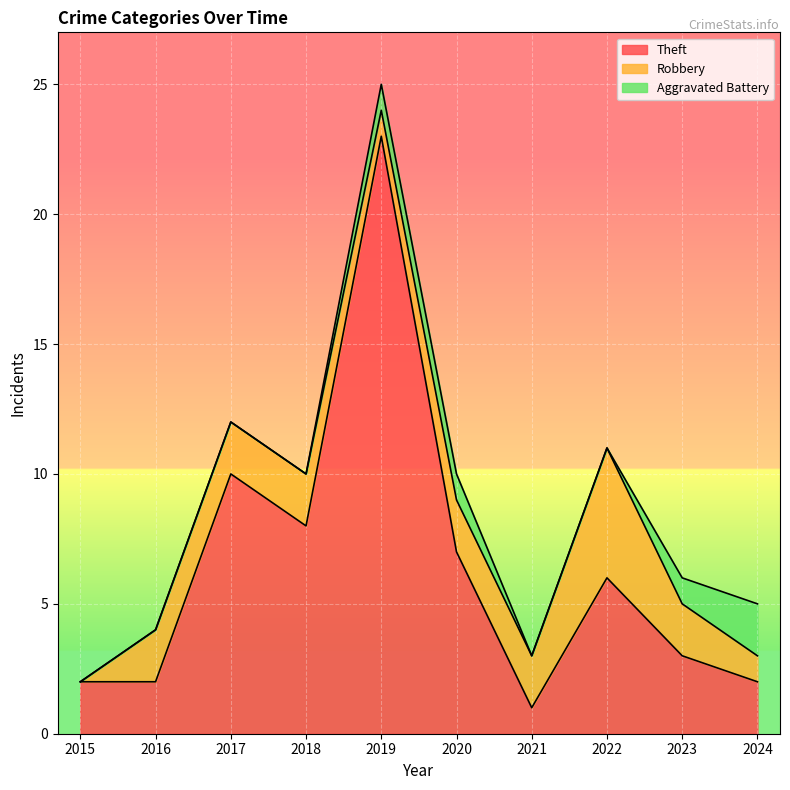

How many lines are shown in the chart?

3